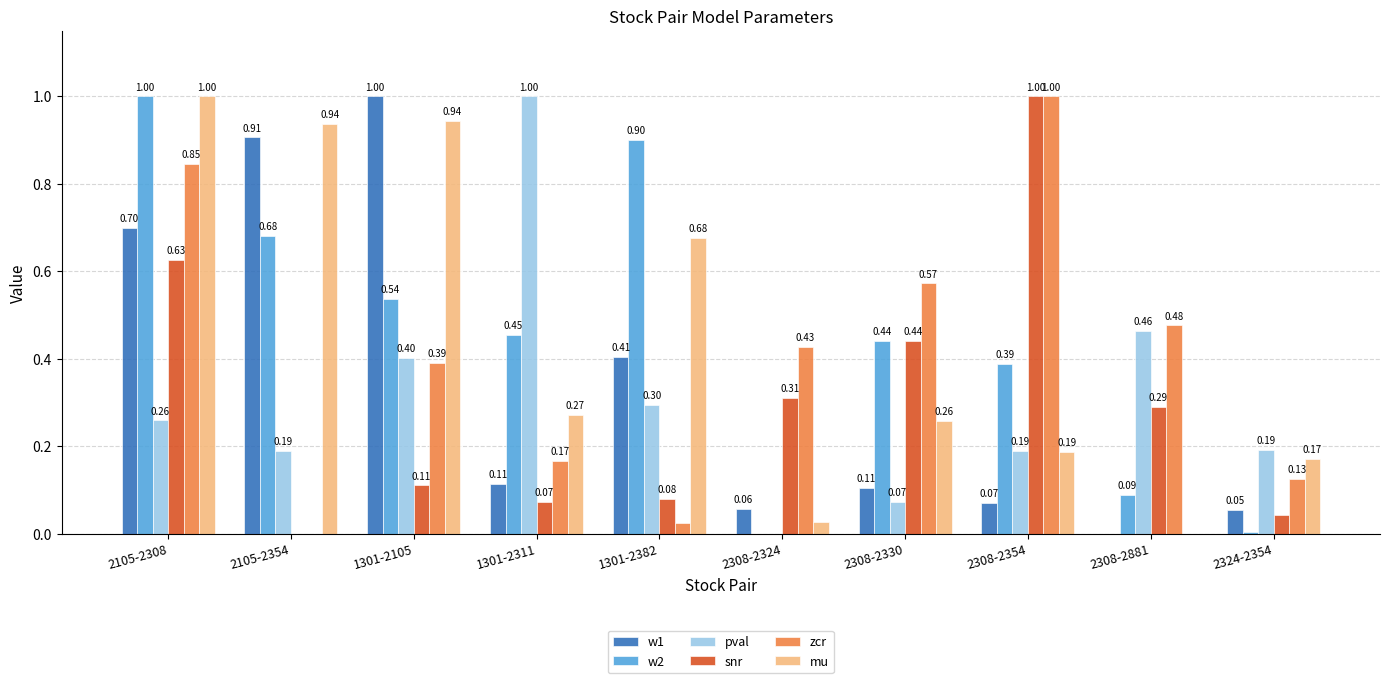

Between 2105-2308 and 2105-2354, which series saw the biggest shift?

zcr